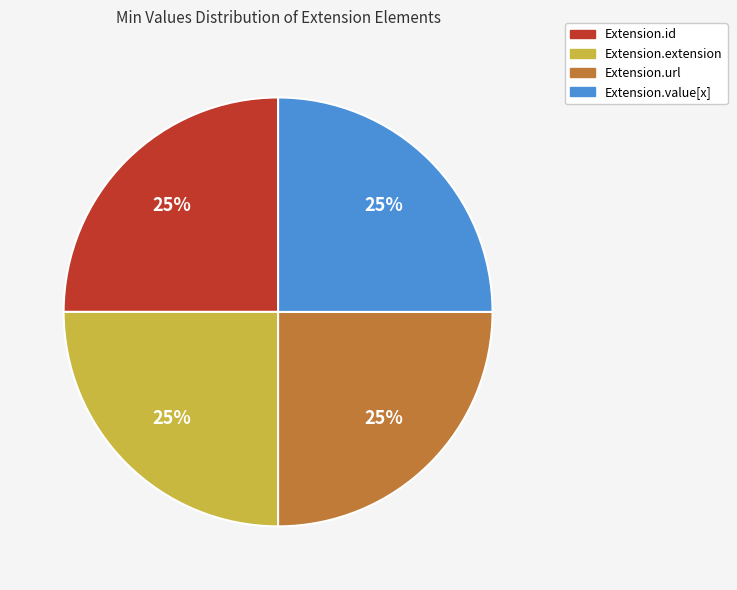

Is there any slice that represents more than half of the pie?

No